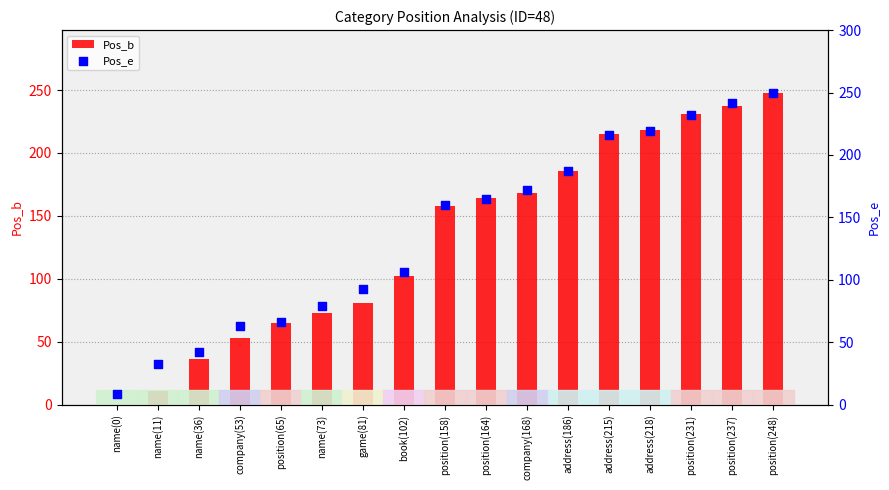

Which series has the largest total across all categories?

Pos_e